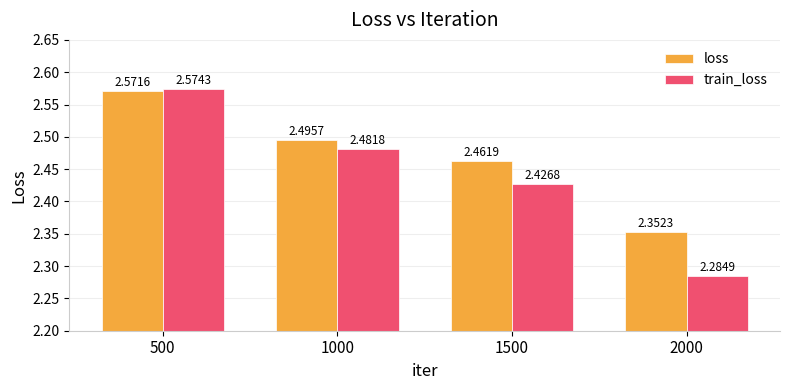

How many bars are there in each group?

2